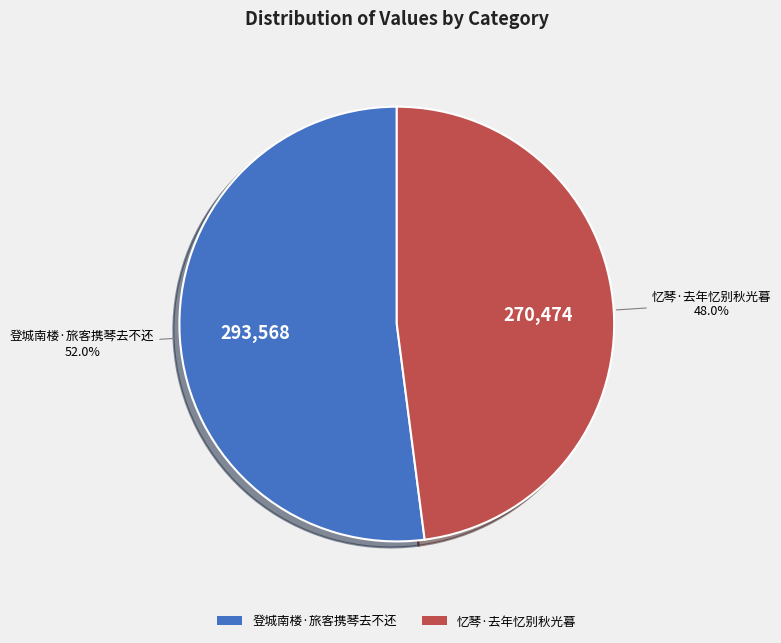

Rank the categories by value from highest to lowest.

登城南楼·旅客携琴去不还, 忆琴·去年忆别秋光暮